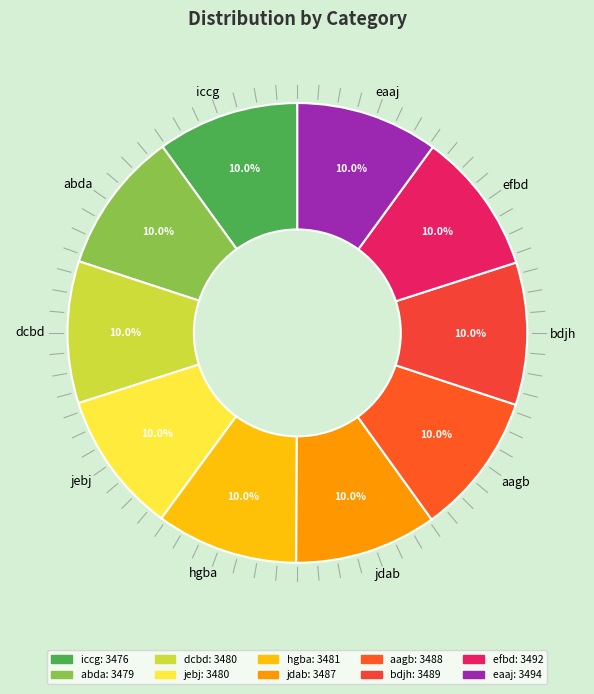

What is the ratio of the value at abda to the value at hgba?

1.0